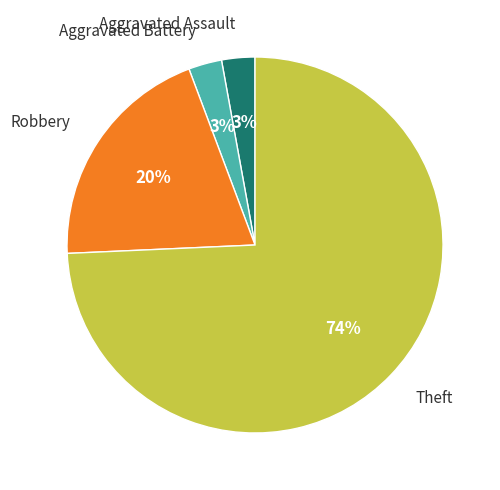

Does any single category account for the majority?

Yes